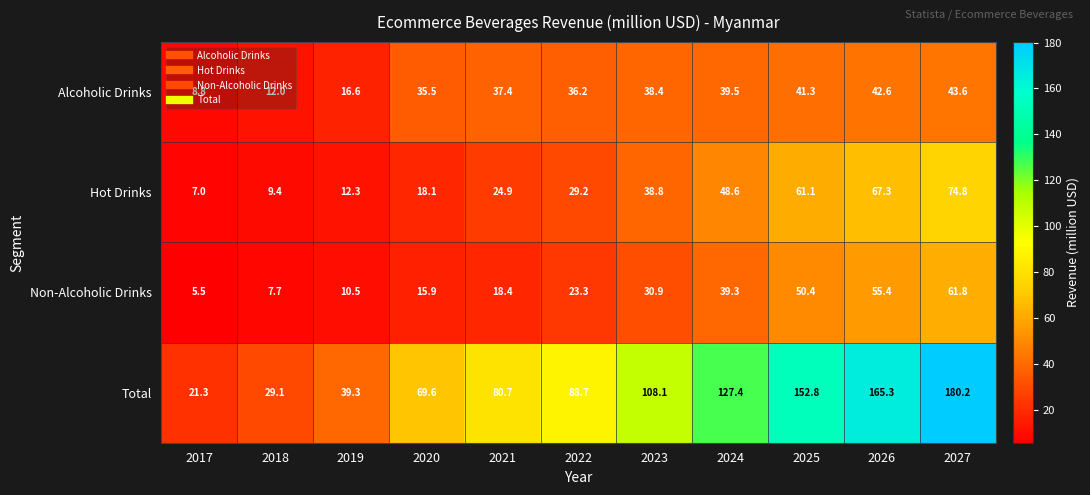

What is the sum of the Alcoholic Drinks values at 2017 and 2027?

52.4